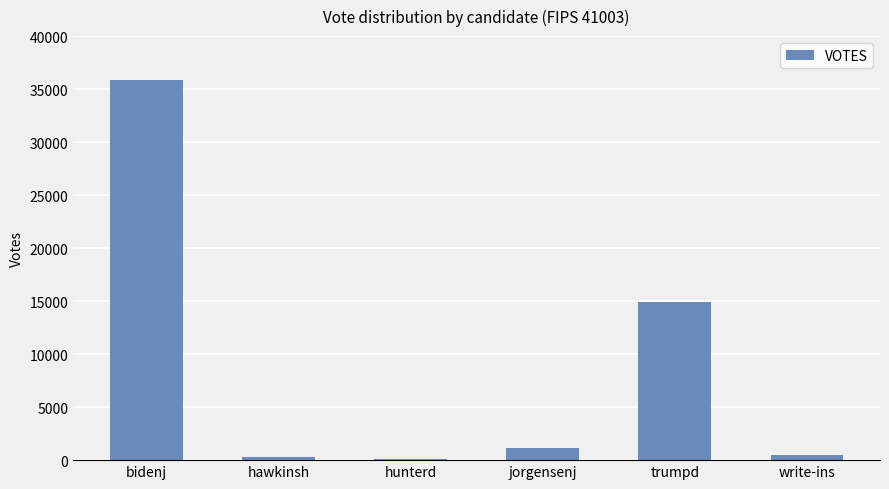

What is the minimum value shown in the chart?

143